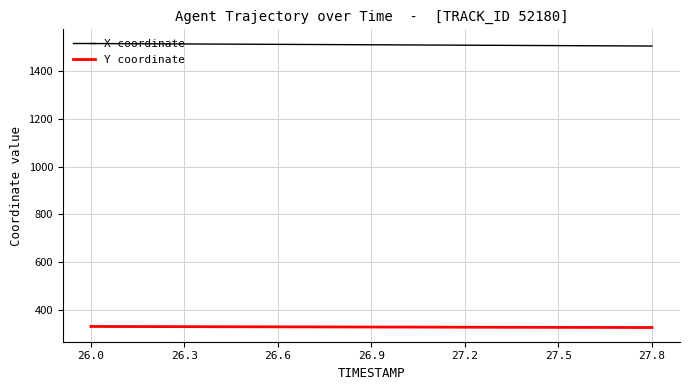

What is the smallest value displayed?

325.3